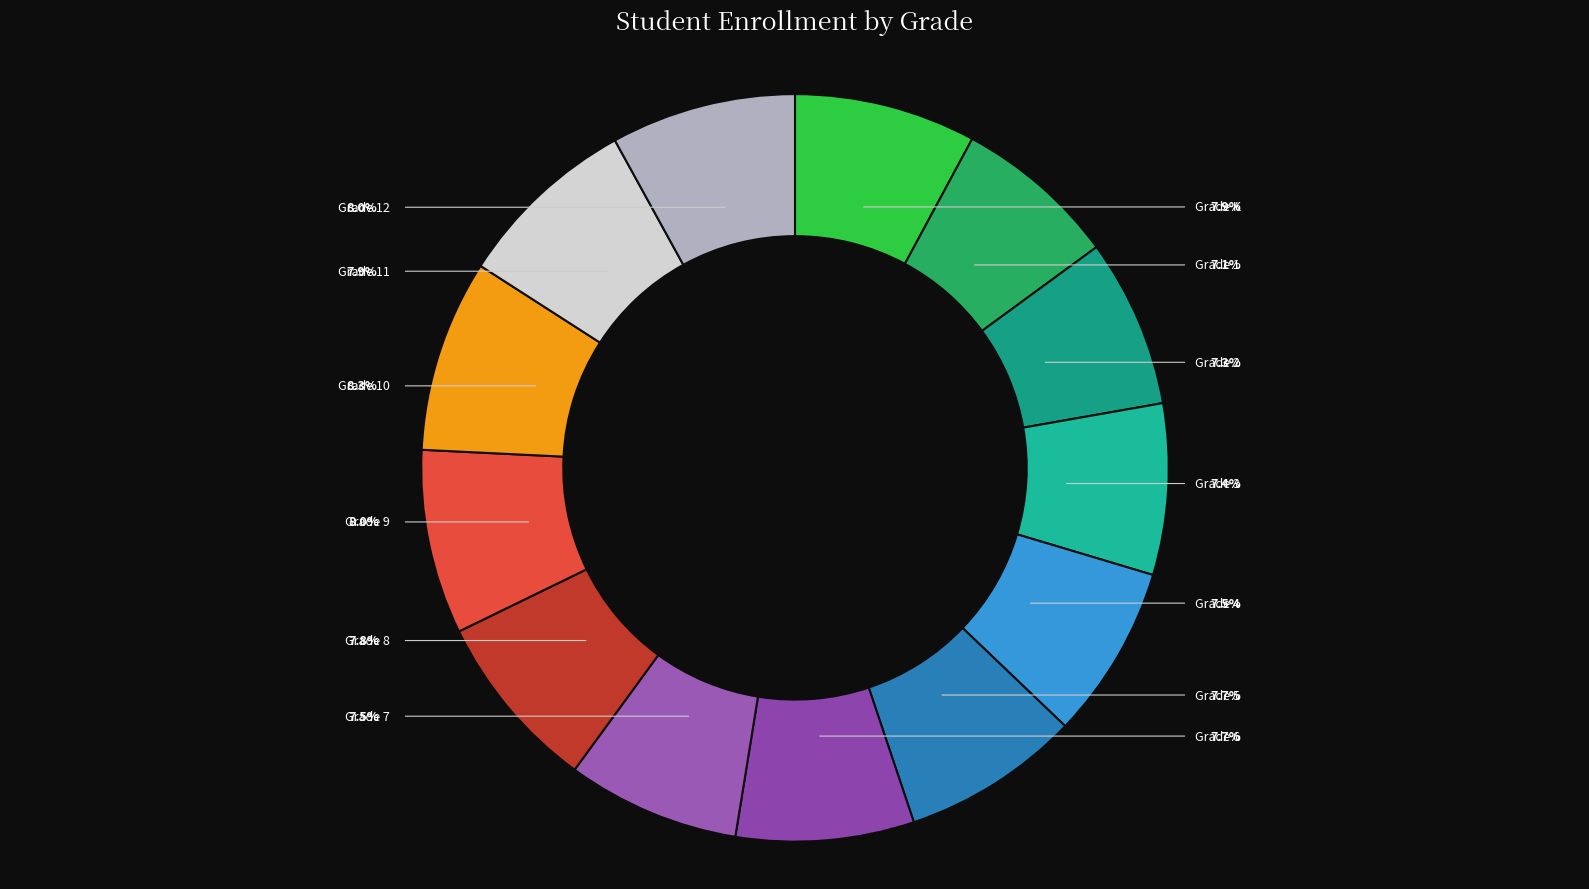

To the nearest percent, what portion does Grade 4 represent?

8%